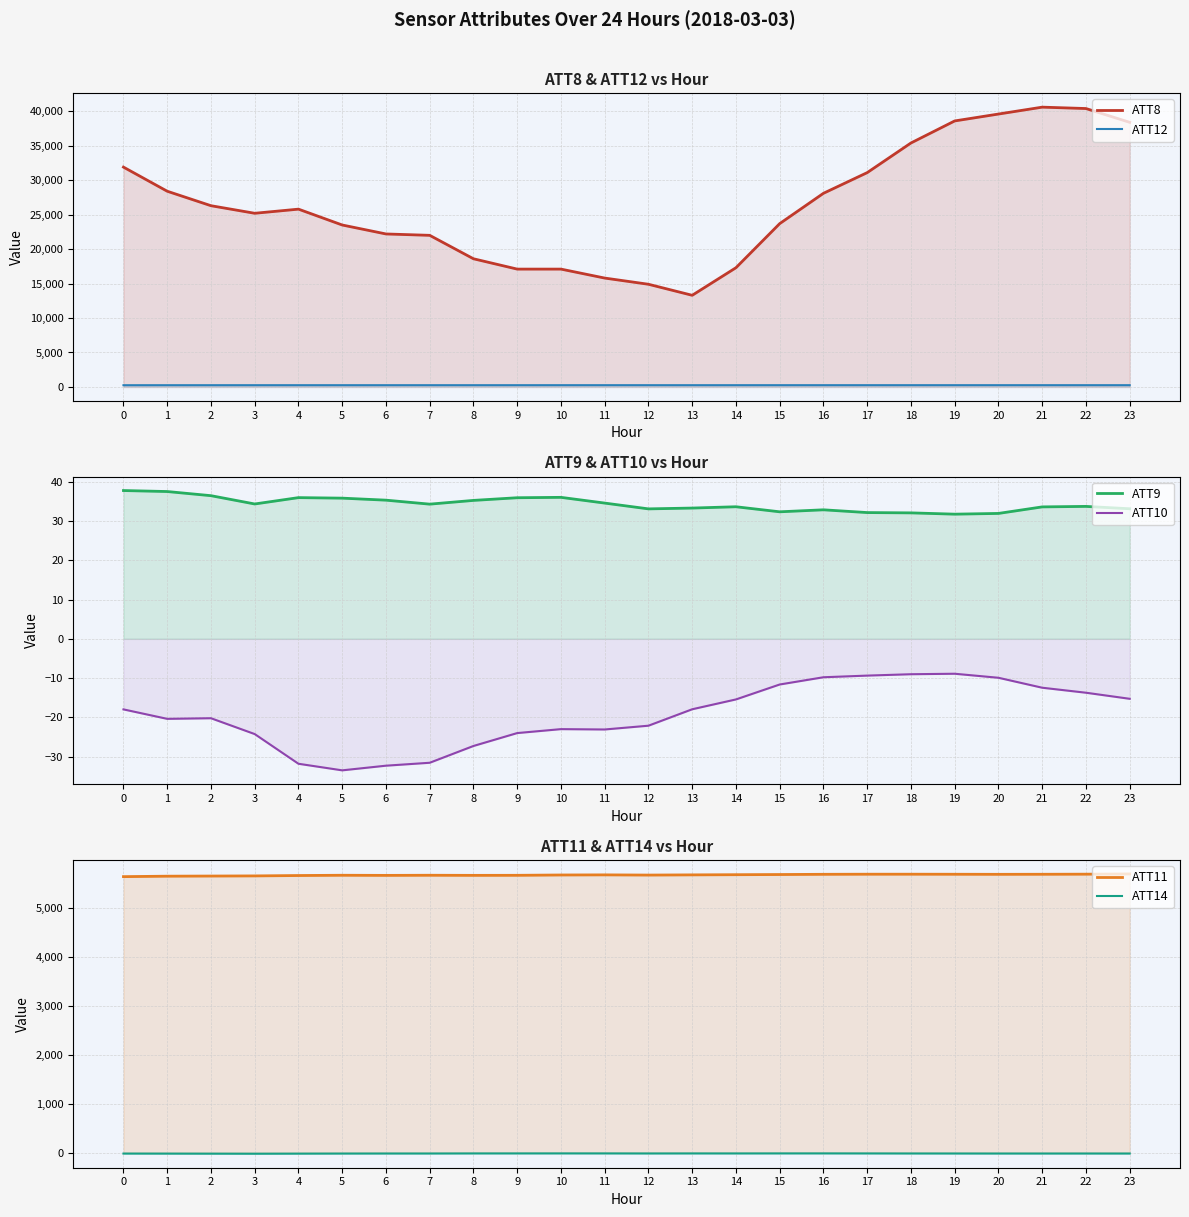

The value of ATT8 at 20 is 17788.6. True or false?

False